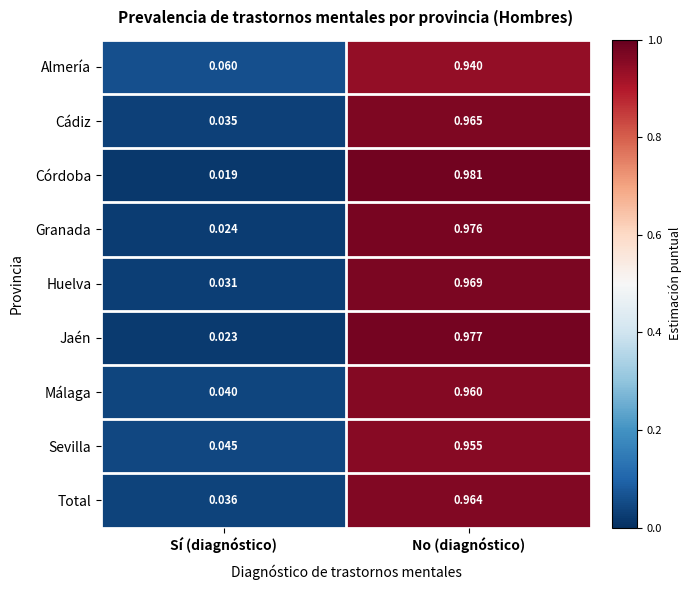

At No (diagnóstico), list the series in order from largest to smallest.

Córdoba, Jaén, Granada, Huelva, Cádiz, Total, Málaga, Sevilla, Almería